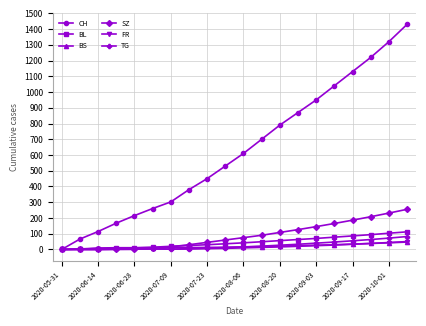

At how many categories does at least one series exceed 402?

12